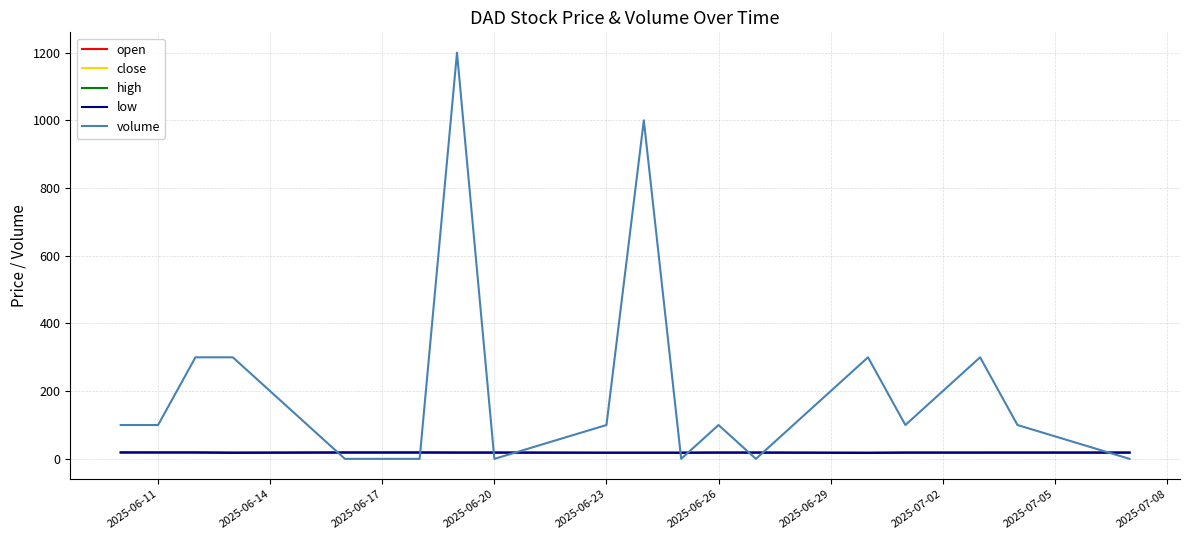

True or false: high and low intersect in this chart.

False